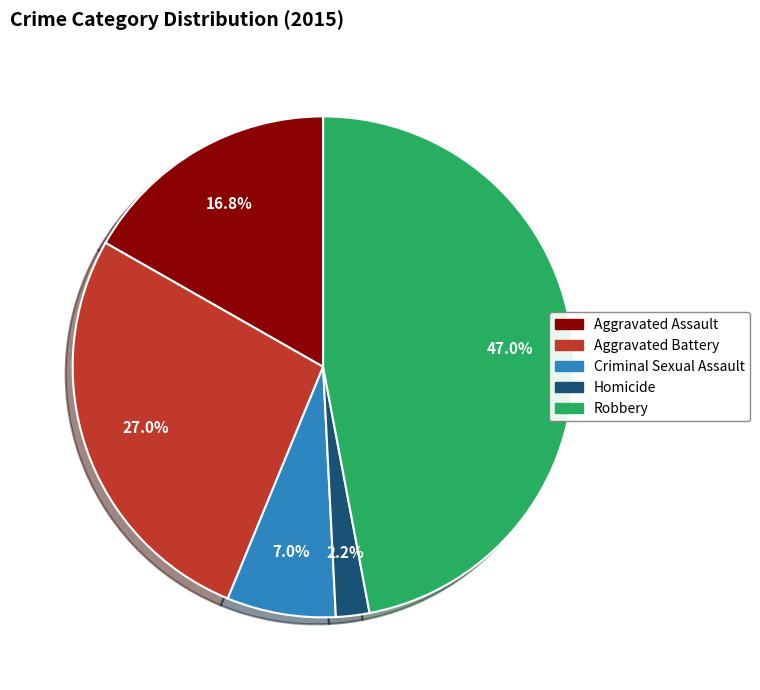

How many slices are in this pie chart?

5